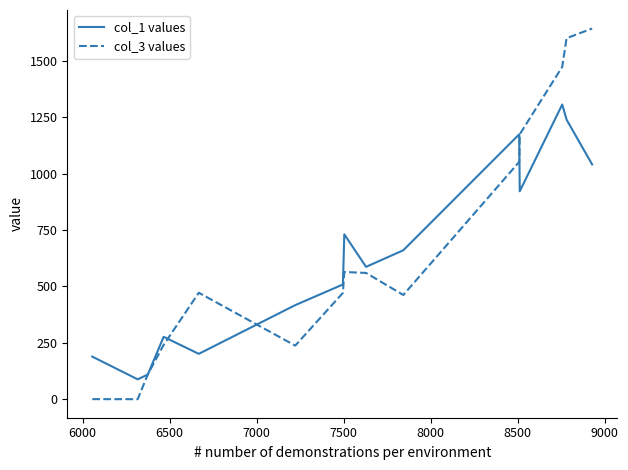

Rank the series by their maximum value, from lowest to highest.

col_1 values, col_3 values